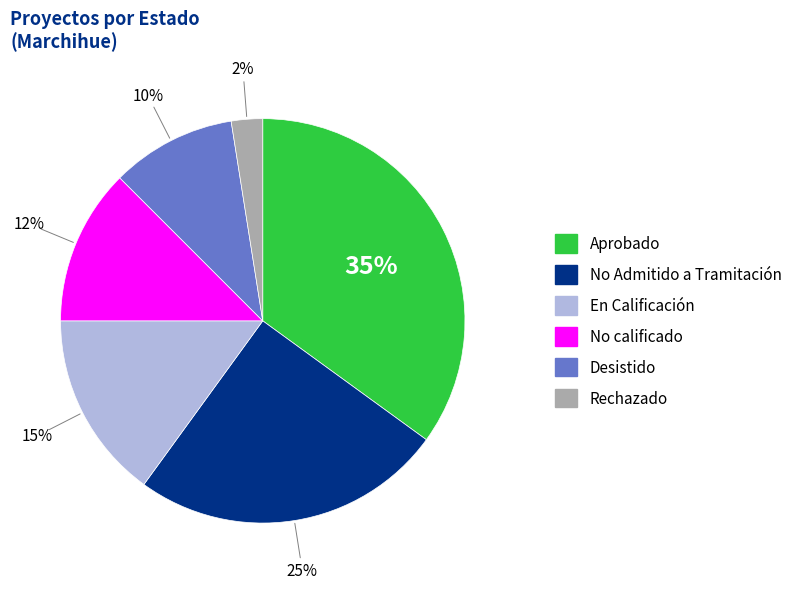

Do En Calificación and Desistido together represent more than half of the pie?

No